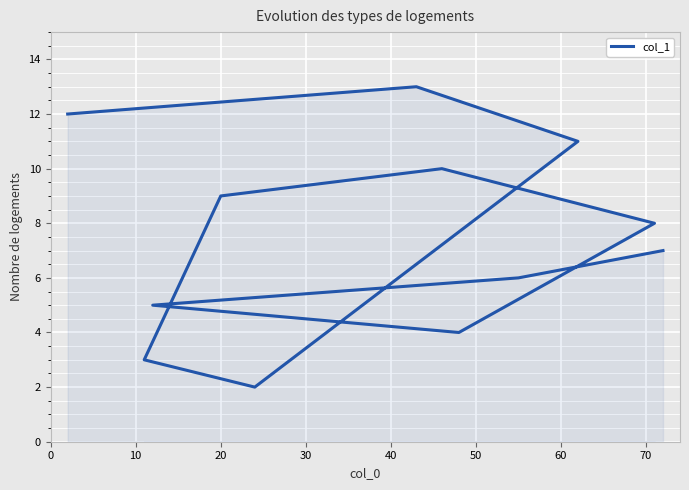

What is the average value?

8